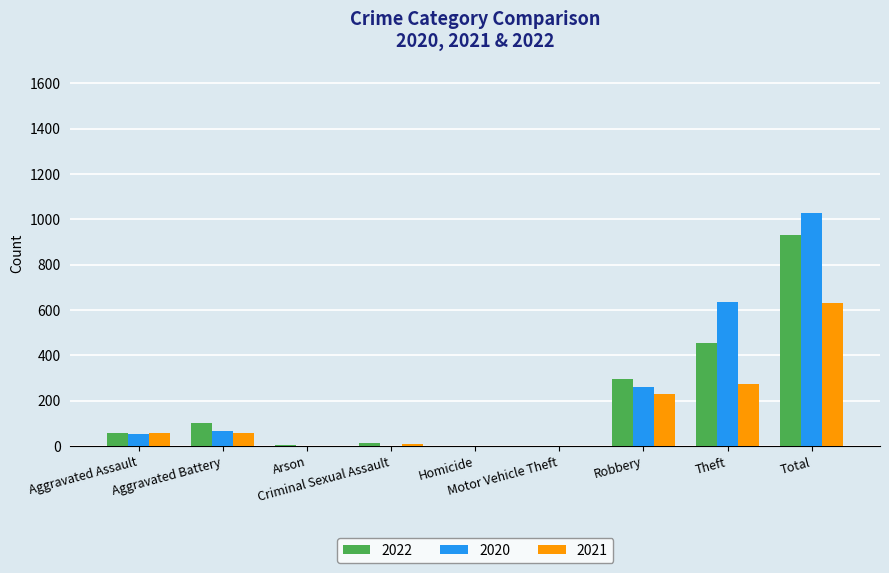

What is the sum of the 2021 values at Motor Vehicle Theft and Robbery?

228